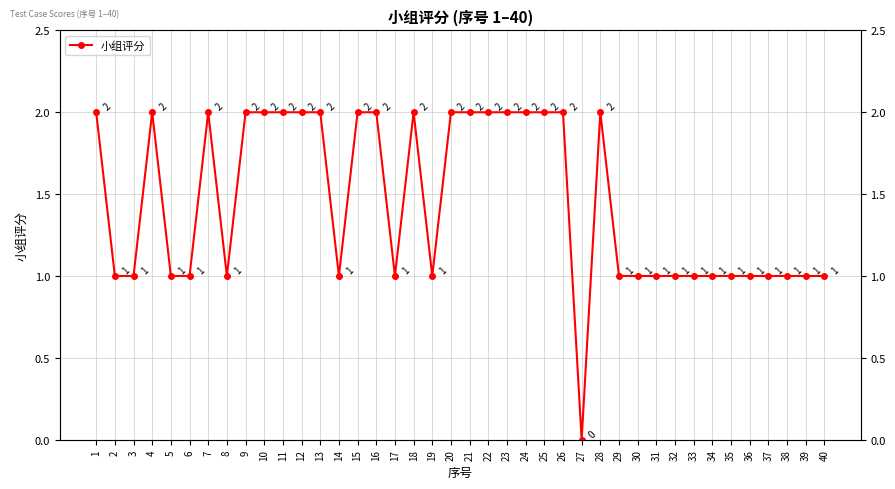

How many positive values are there?

39